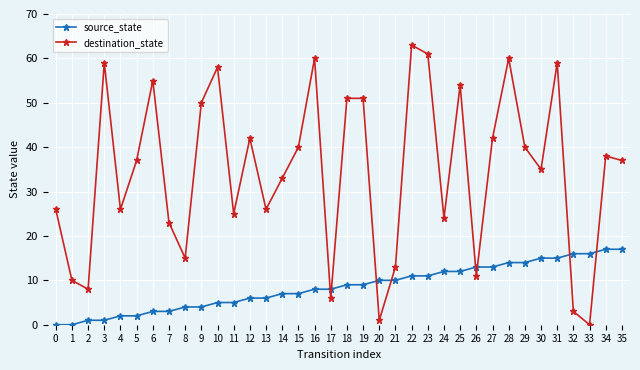

What is the highest value of the destination_state series?

63